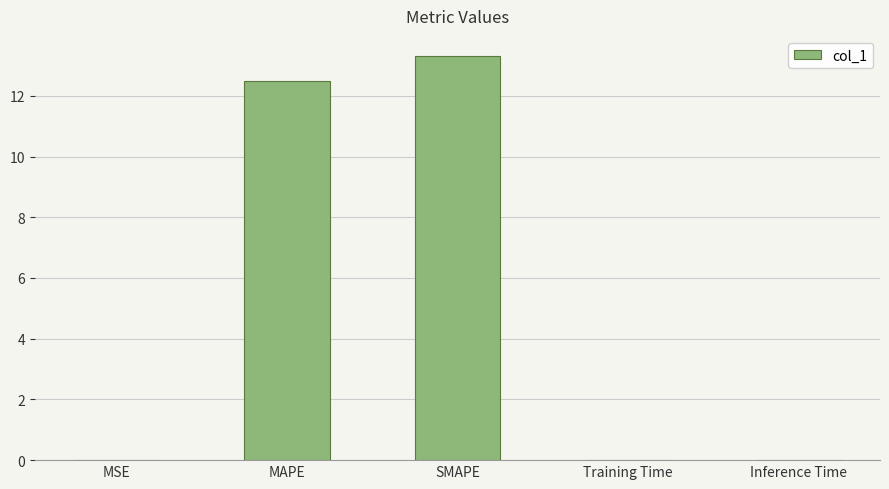

What is the average value?

5.2